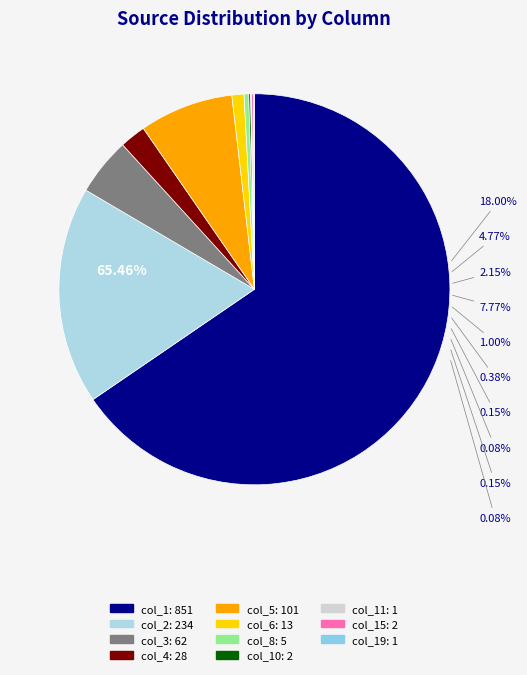

Rank the categories by value from highest to lowest.

col_1, col_2, col_5, col_3, col_4, col_6, col_8, col_10, col_15, col_11, col_19